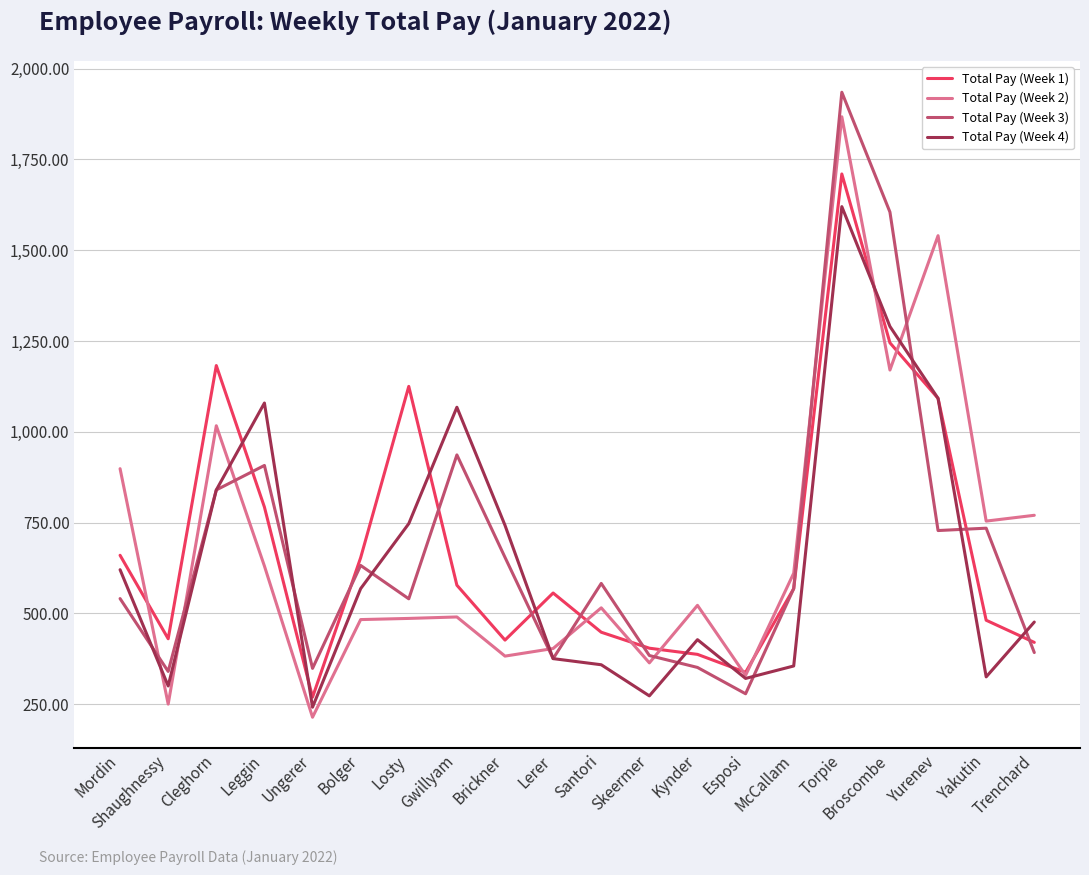

True or false: Total Pay (Week 4) has a value of 375.3 at Lerer.

True